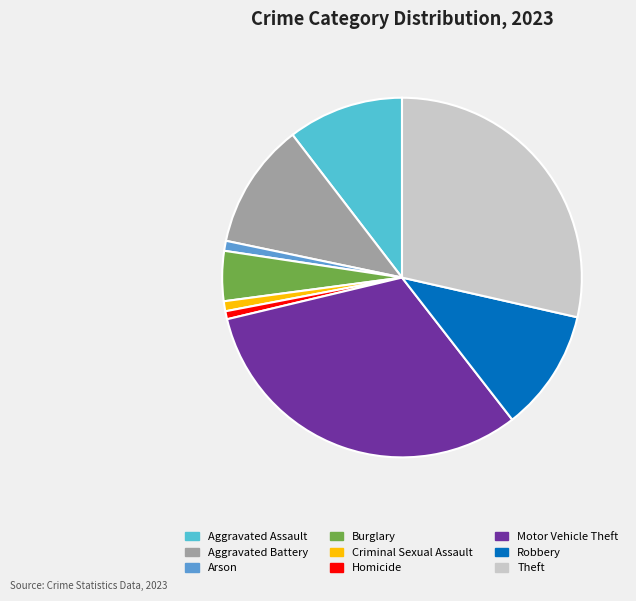

How many segments does this pie chart have?

9